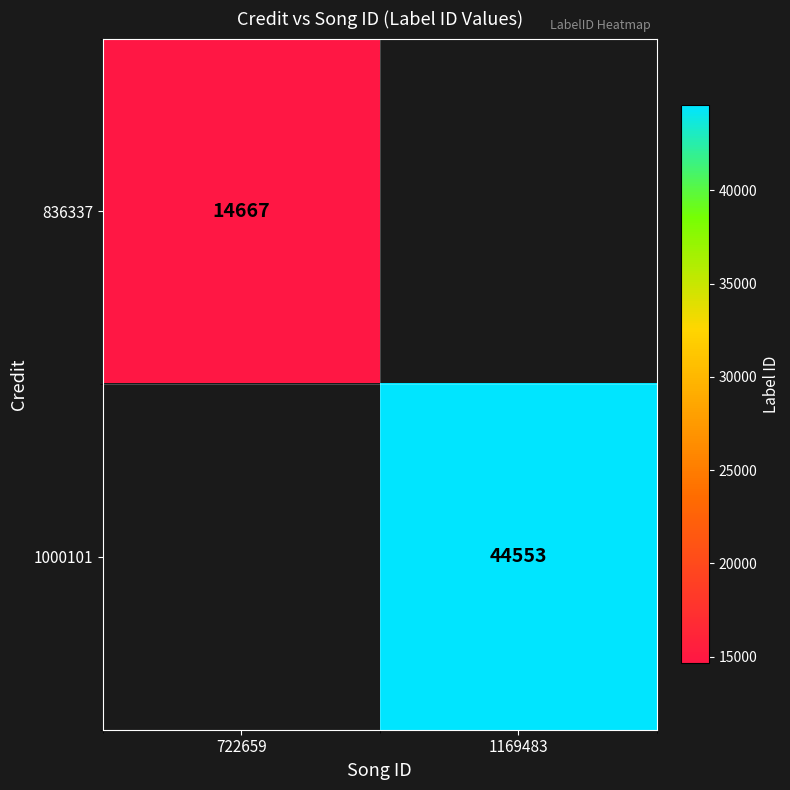

How many distinct data groups are displayed?

2